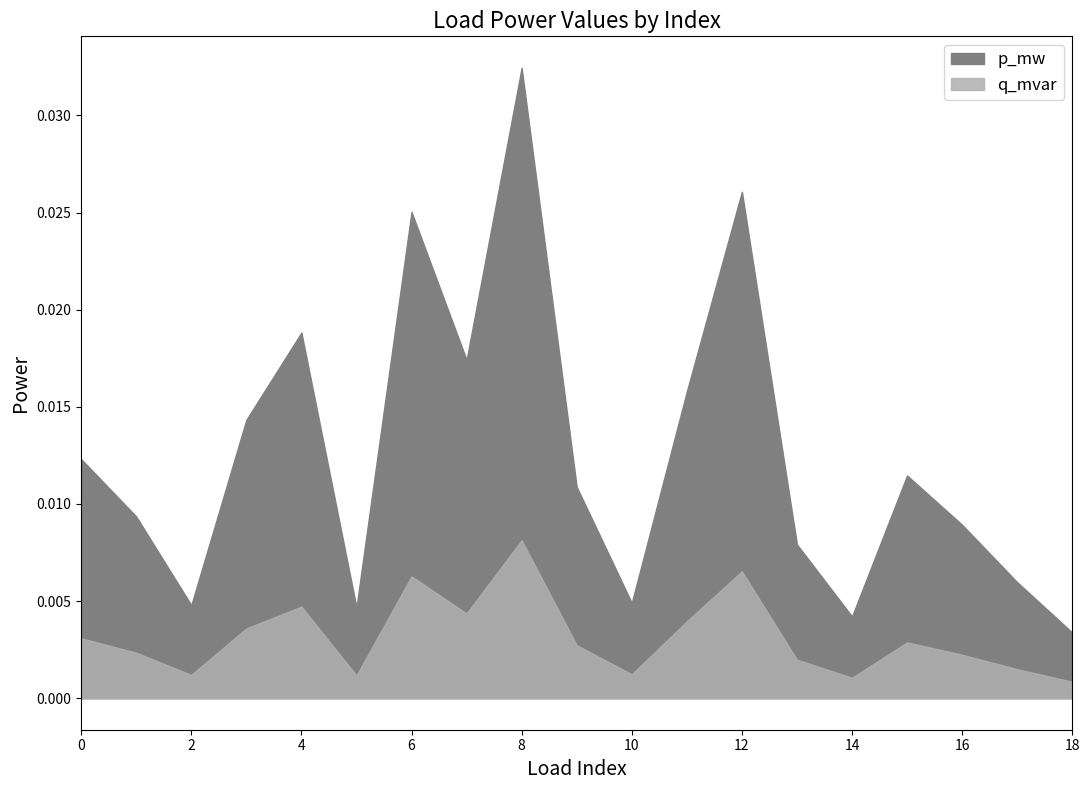

List the series in order of their peak value, highest first.

p_mw, q_mvar